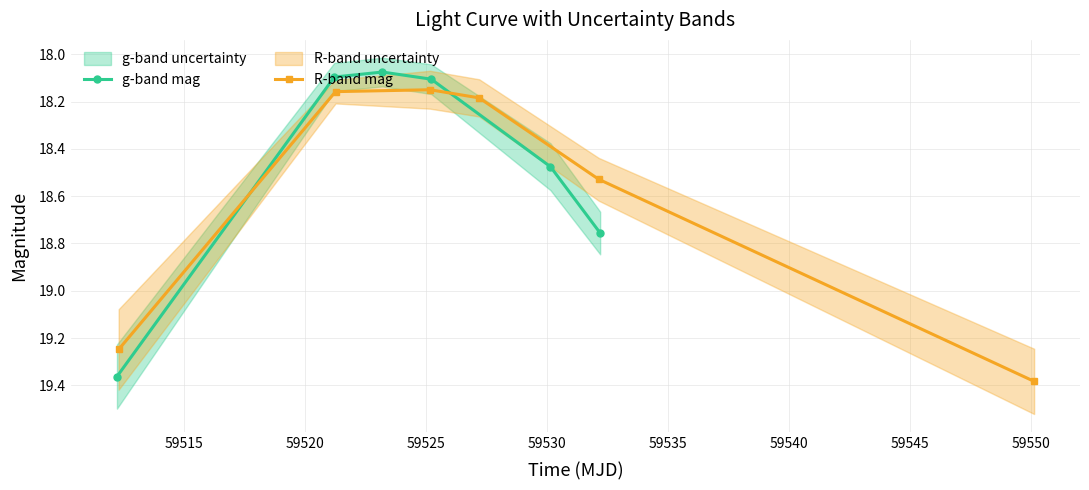

How many lines are shown in the chart?

2